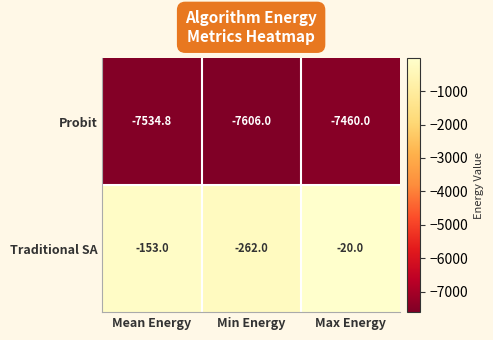

How many values in the Probit series exceed -7534?

1